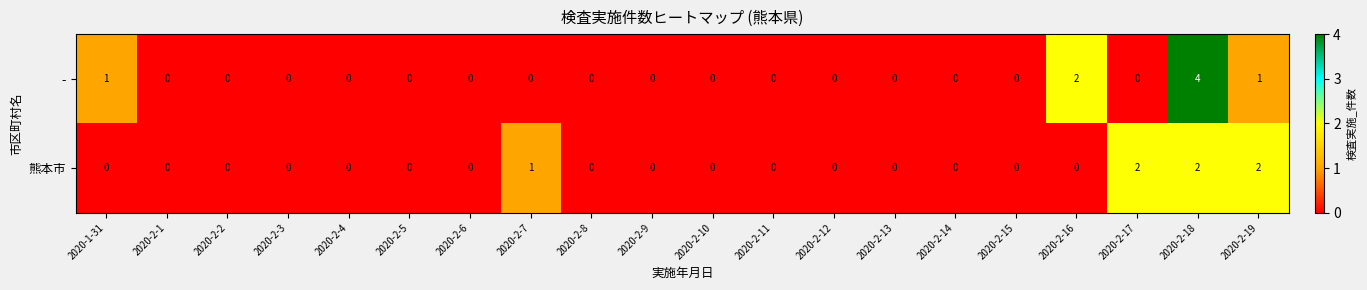

How many distinct data groups are displayed?

2